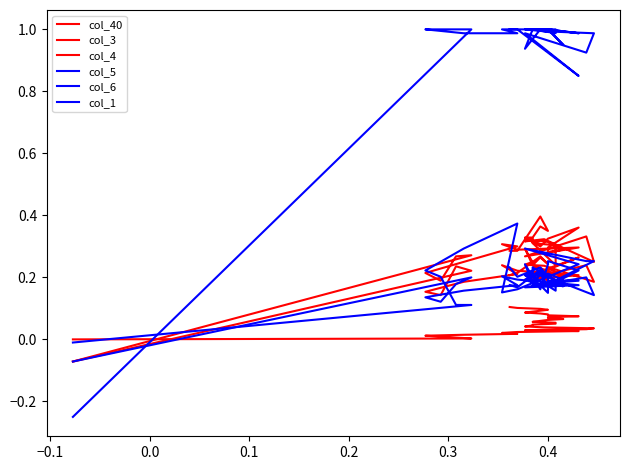

What is the difference between the second highest and second lowest values in the col_1 series?

0.1